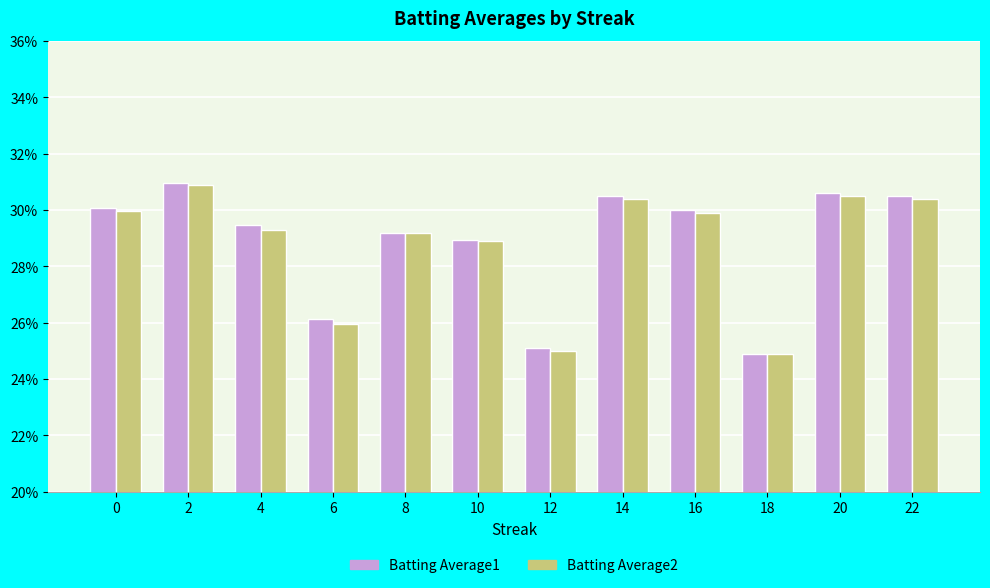

At 2, list the series in order from smallest to largest.

Batting Average2, Batting Average1